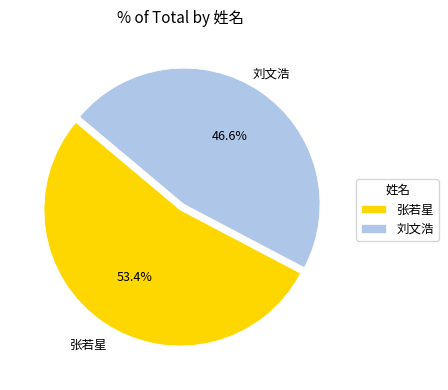

Which category has the smallest portion of the pie?

刘文浩